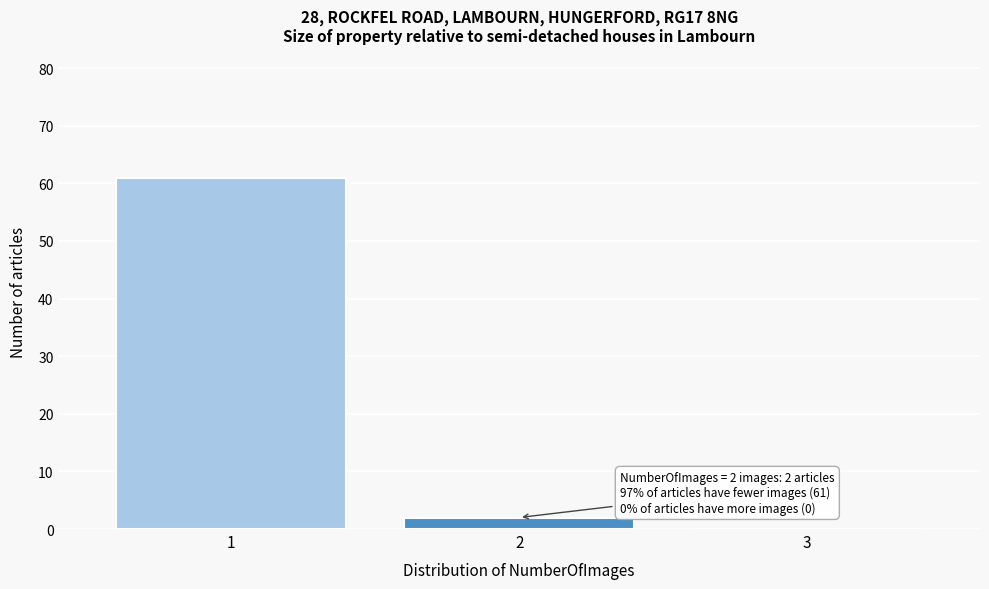

Over which range of the x-axis is the bar tallest?

0.5 to 1.5